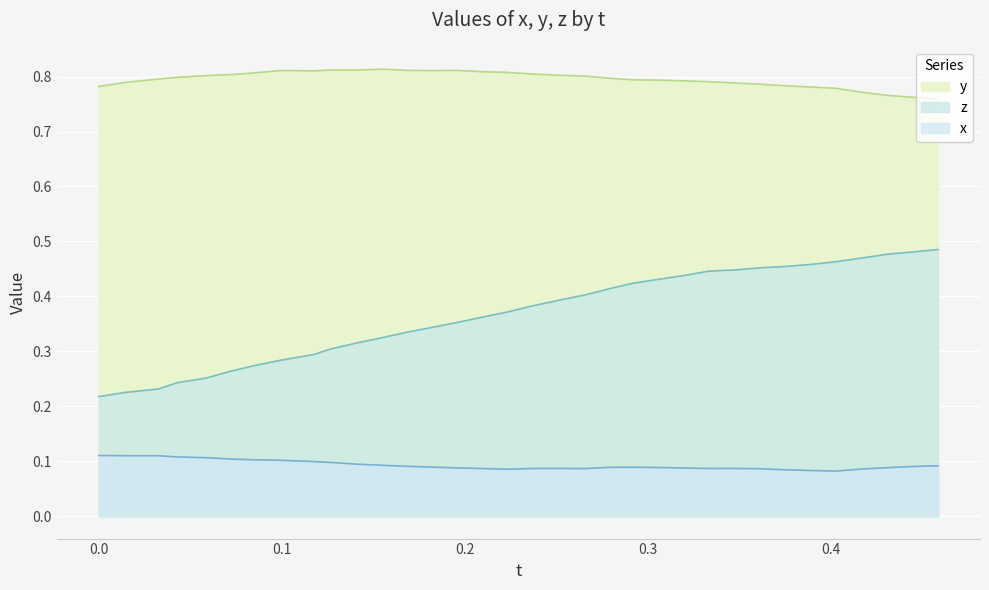

True or false: x and y intersect in this chart.

False